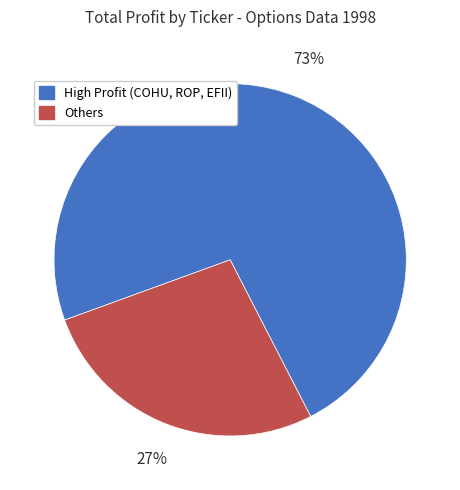

Is there a majority slice in this chart?

Yes